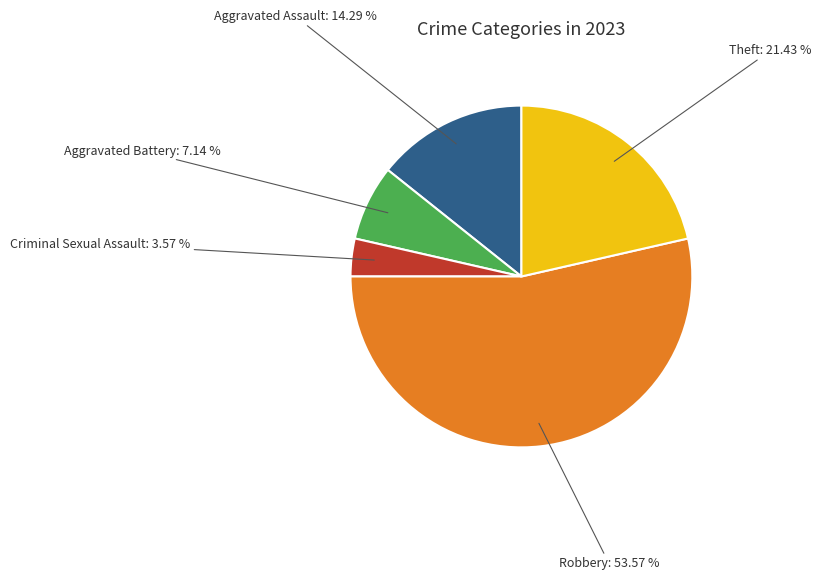

Count the number of slices in the pie.

5